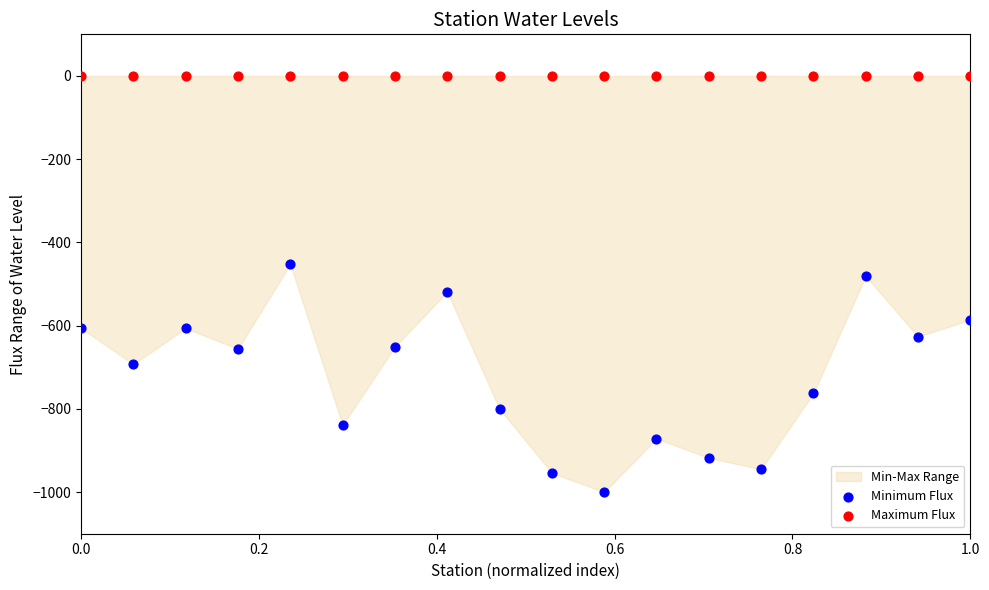

Which series contains the highest Y value?

Maximum Flux